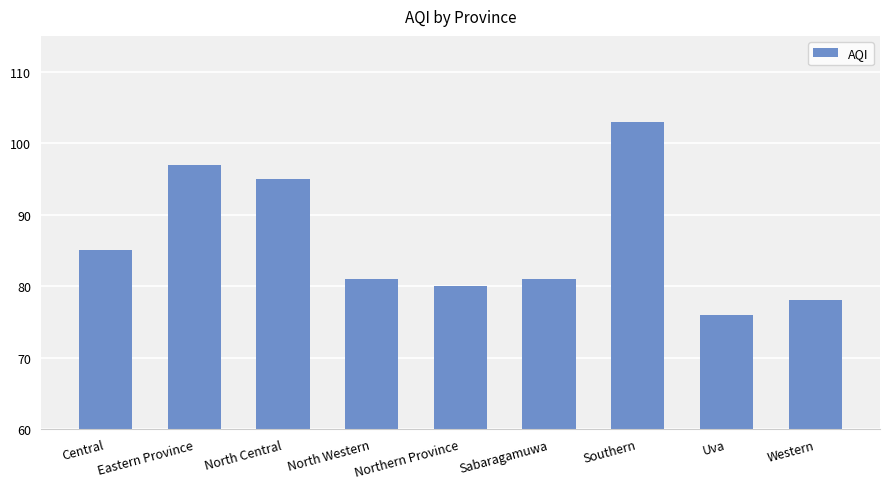

Are the bars grouped side by side (vs. stacked)?

No